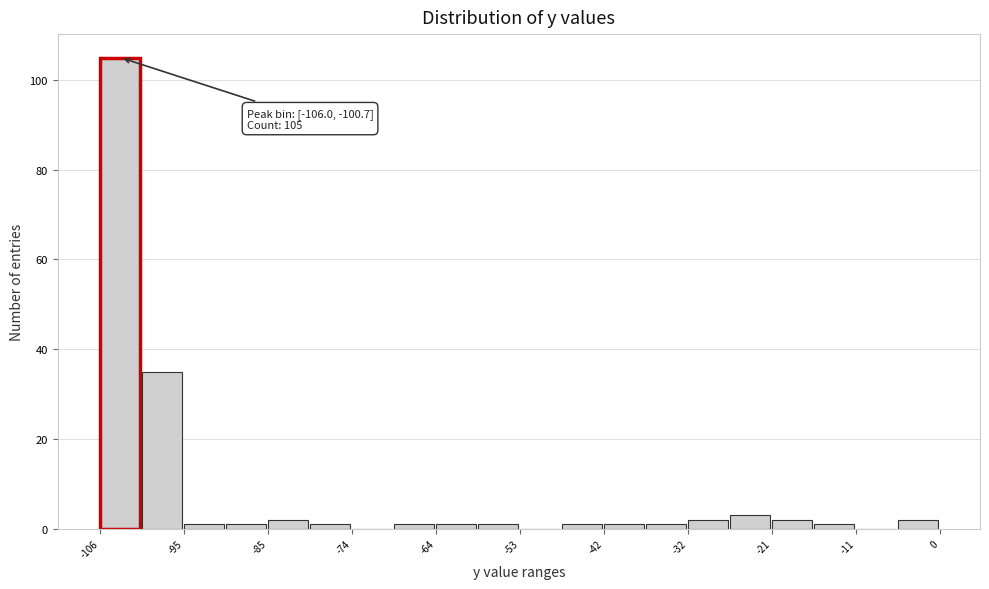

Around what value on the x-axis is the tallest bar? Give the approximate position of its centre, as read against the axis.

-104